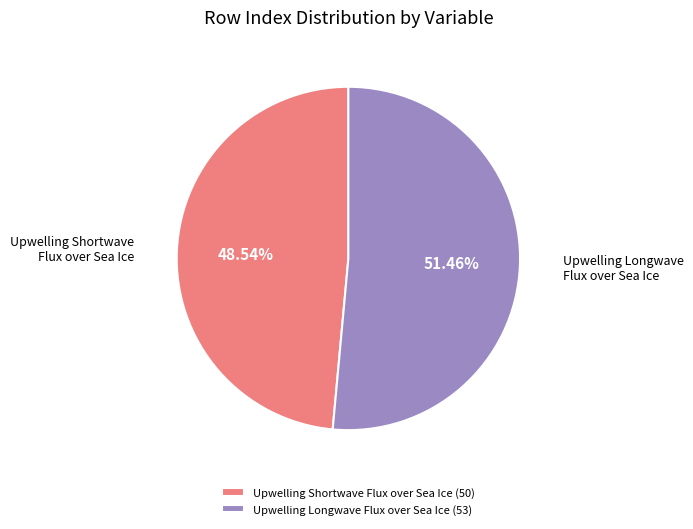

Rank the categories by value from highest to lowest.

Upwelling Longwave Flux over Sea Ice, Upwelling Shortwave Flux over Sea Ice